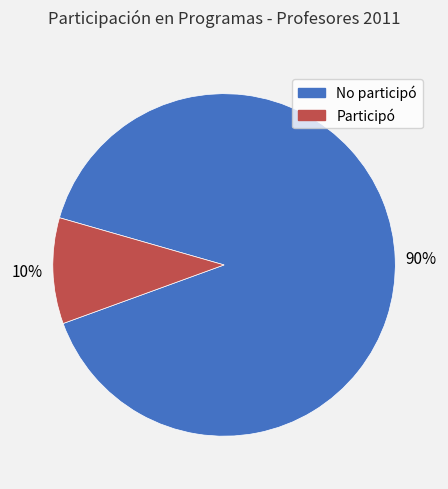

To the nearest percent, what is the average slice percentage?

50%